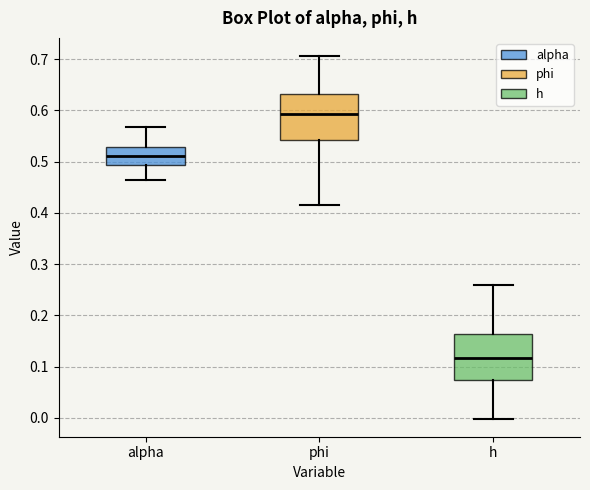

Reading left to right, read every box against the y-axis: the position of its median line, the range the box covers, and the ends of its whiskers. The values are not printed on the chart, so give them approximately, as read against the axis.

alpha: median 0.51, box 0.49 to 0.53, whiskers 0.46 to 0.57
phi: median 0.59, box 0.54 to 0.63, whiskers 0.42 to 0.71
h: median 0.12, box 0.07 to 0.16, whiskers 0.00 to 0.26